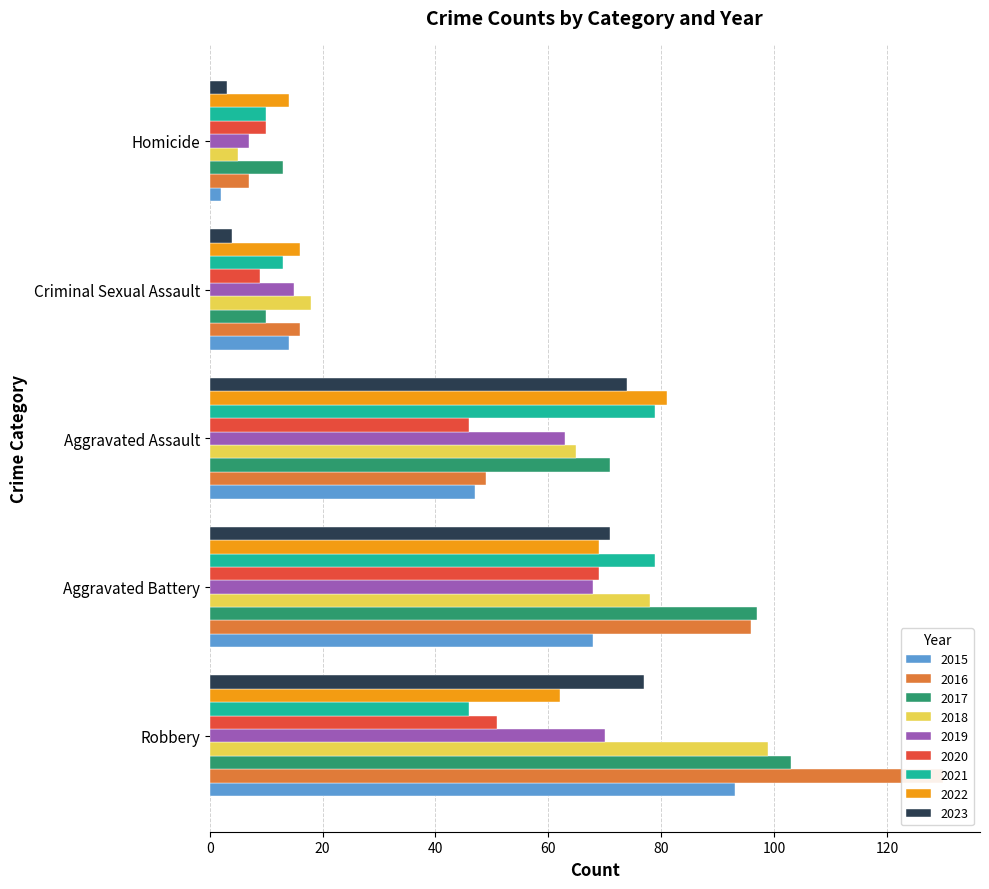

Which has a higher value, 2017 or 2023?

2023